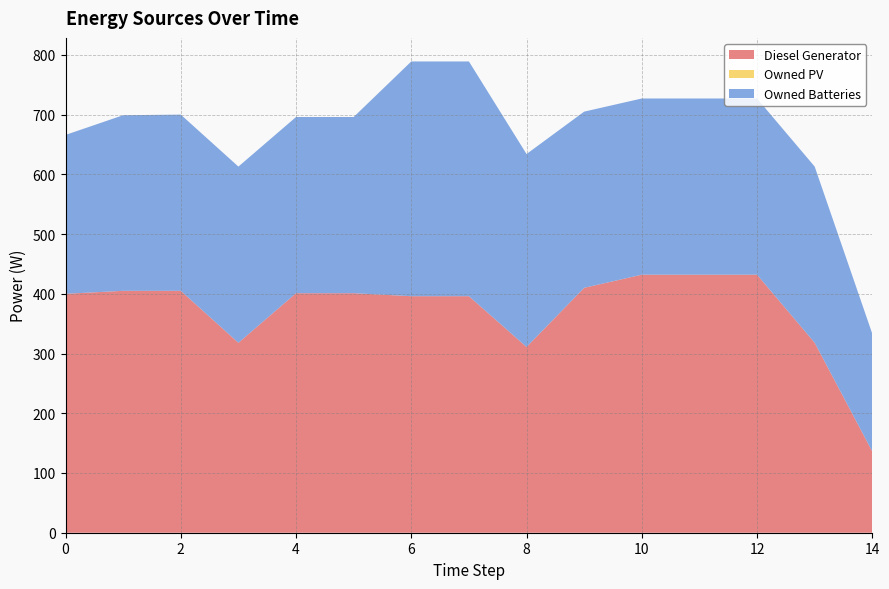

Reading left to right, what are all the values shown in this chart?

Diesel Generator: 400	405	405	318	401	401	396	396	311	410	432	432	432	318	136
Owned PV: 0	0	0	0	0	0	0	0	0	0	0	0	0	0	0
Owned Batteries: 266	294	295	295	295	295	393	393	323	295	295	295	295	295	197